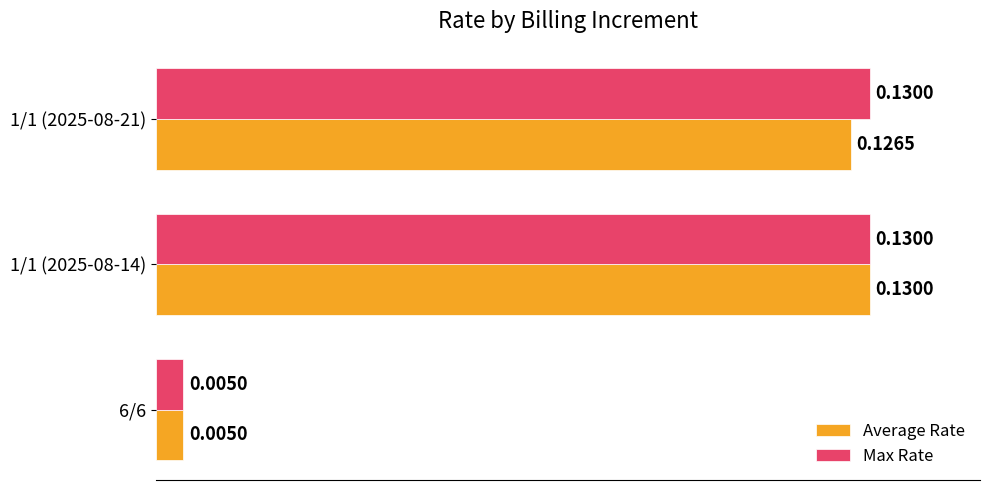

Which series changed the most between 6/6 and 1/1 (2025-08-21)?

Max Rate